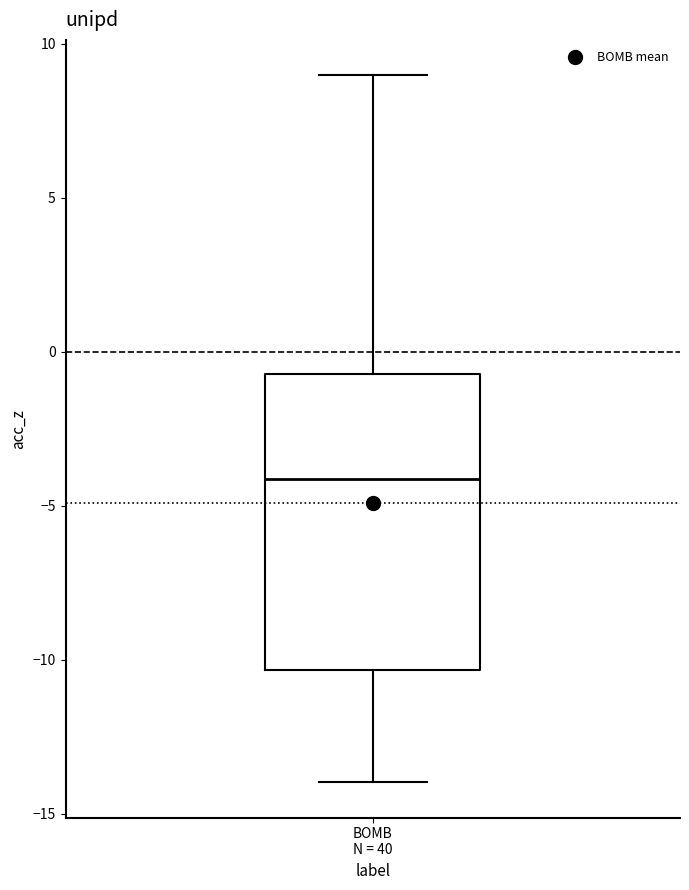

Transcribe this box plot: give where the median line is, the range the box spans, and where the two whiskers end, as read against the y-axis. The values are not printed on the chart, so give them approximately, as read against the axis.

median -4.0, box -10.5 to -0.5, whiskers -14.0 to 9.0